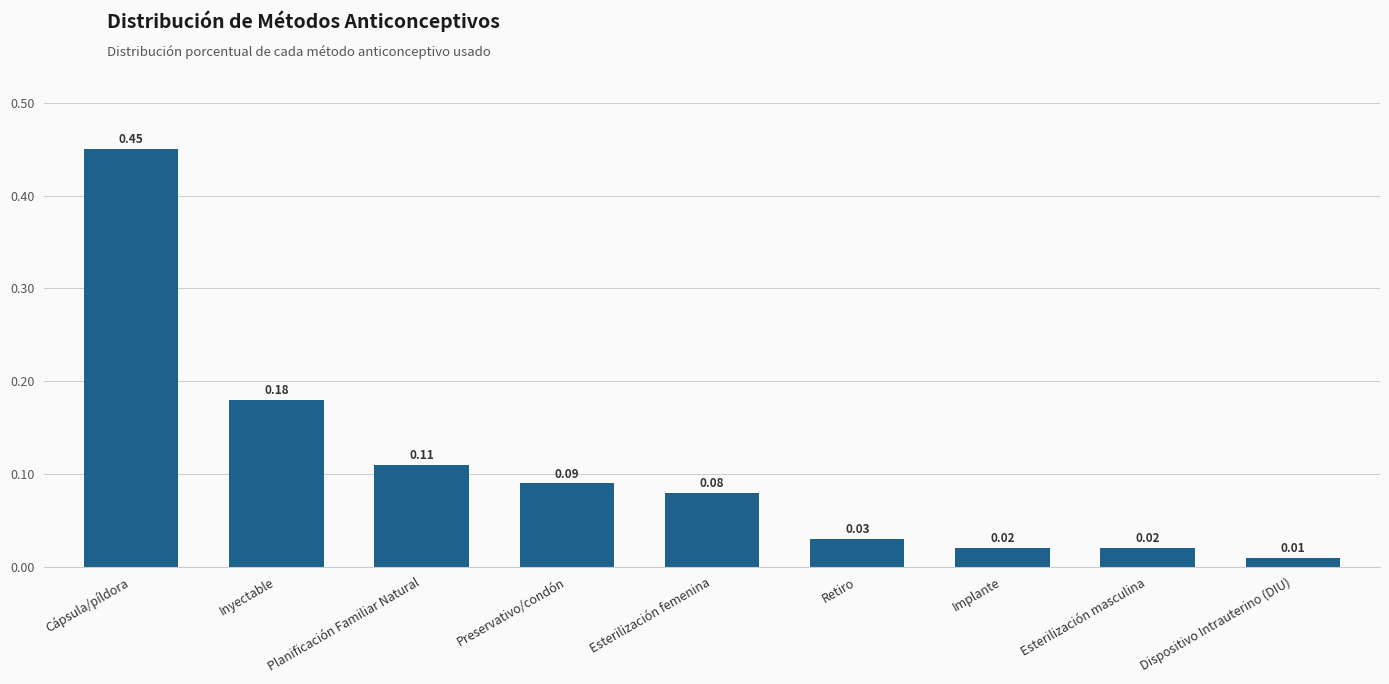

What is the label of the 4th bar from the left?

Preservativo/condón